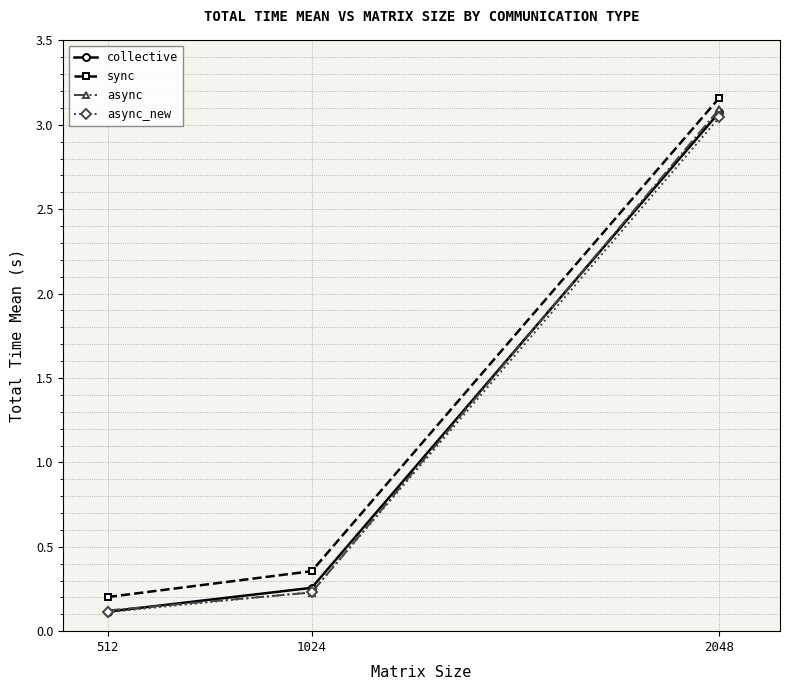

Between 1024 and 2048, which series saw the biggest shift?

async